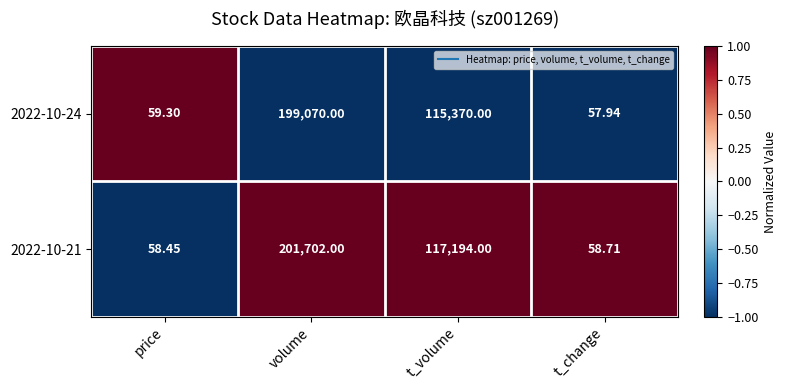

Which label corresponds to the smallest value in the chart?

t_change